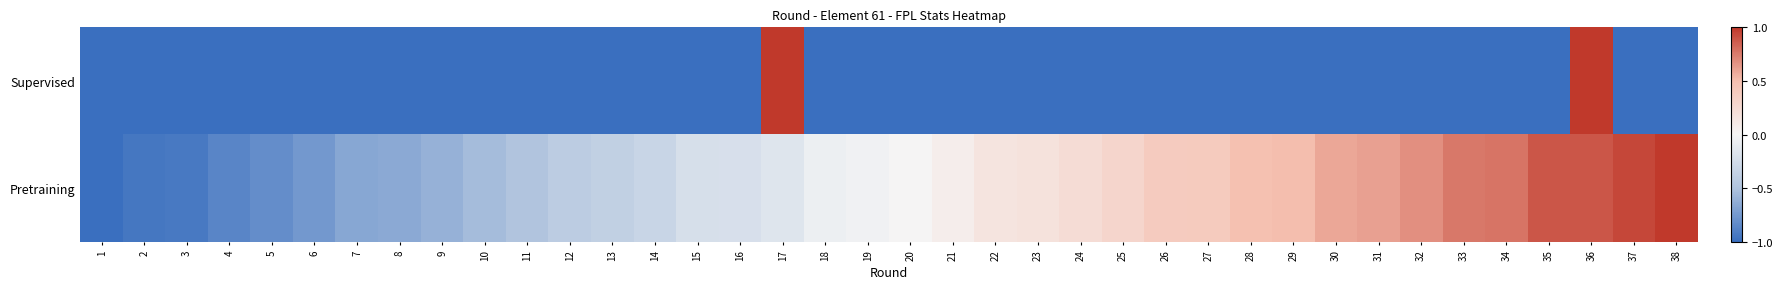

Which series has the widest spread of values?

Supervised